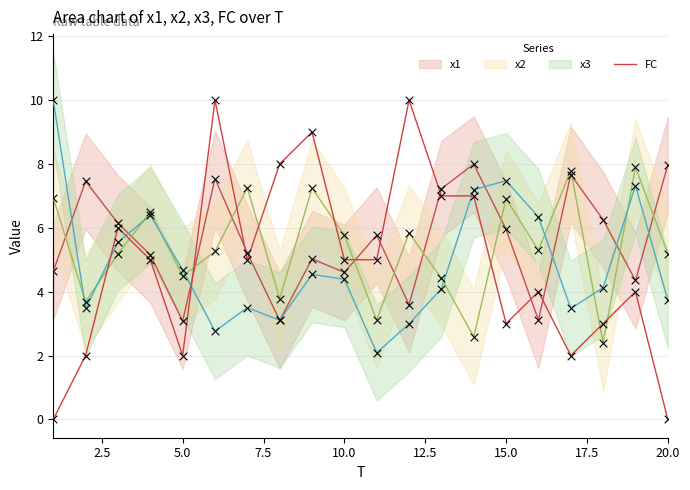

What is the highest value of the FC series?

10